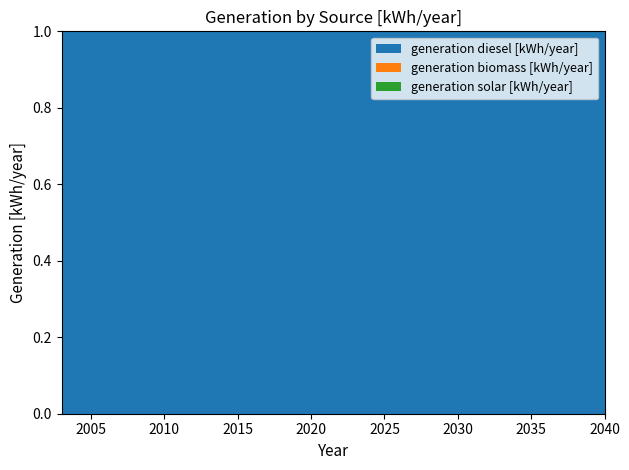

Reading left to right, list all the values displayed in this chart.

generation diesel [kWh/year]: 718107	712264	726231	645533	633466	635423	664545	664871	654940	667498	618554	674000	675000	675000	676000	677000	679000	680000	681000	682000	683000	685000	686000	687000	689000	691000	693000	694000	696000	698000	700000	701000	703000	705000	706000	707000	709000	710000
generation biomass [kWh/year]: 0	0	0	0	0	0	0	0	0	0	0	0	0	0	0	0	0	0	0	0	0	0	0	0	0	0	0	0	0	0	0	0	0	0	0	0	0	0
generation solar [kWh/year]: 0	0	0	0	0	0	0	0	0	0	0	0	0	0	0	0	0	0	0	0	0	0	0	0	0	0	0	0	0	0	0	0	0	0	0	0	0	0